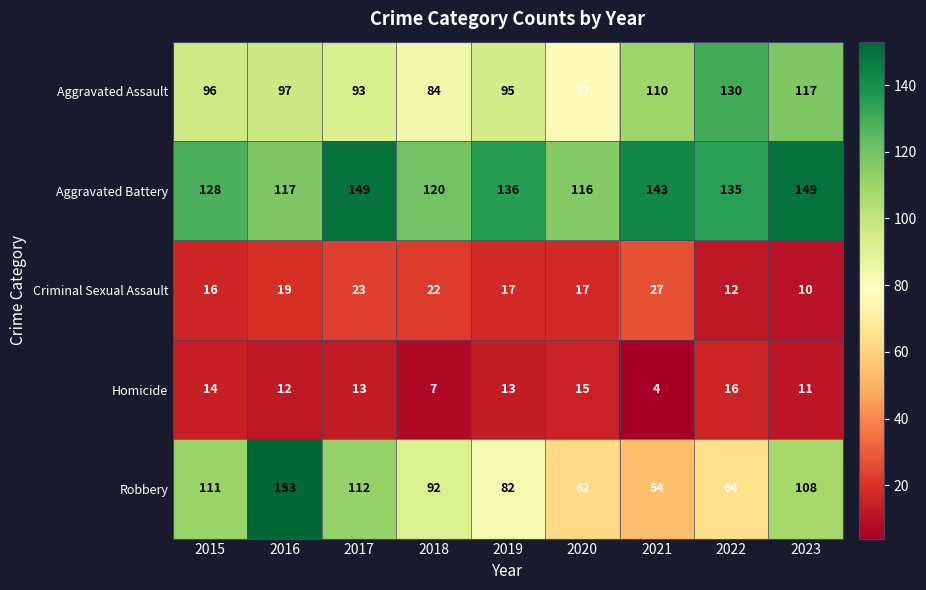

What is the greatest value displayed?

153